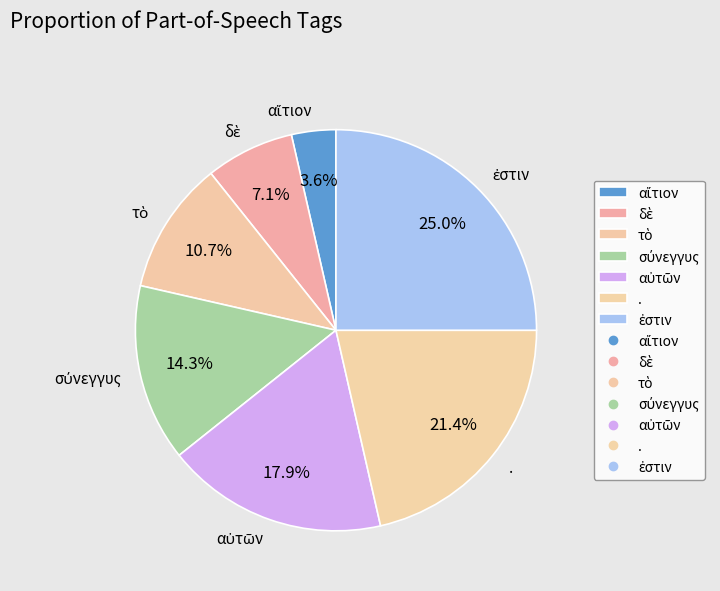

What portion of the pie excludes .?

78.6%